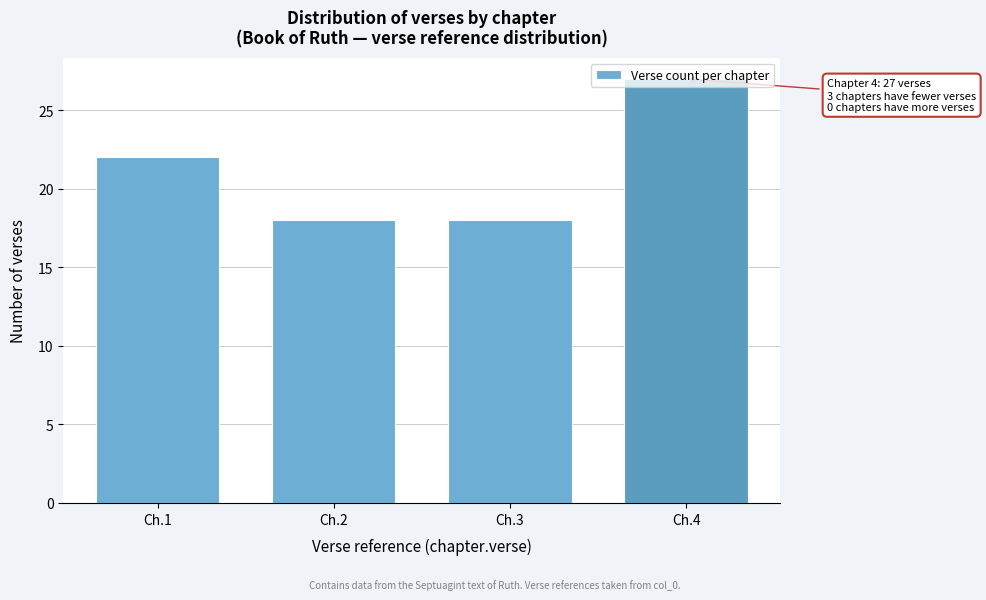

What is the average value?

21